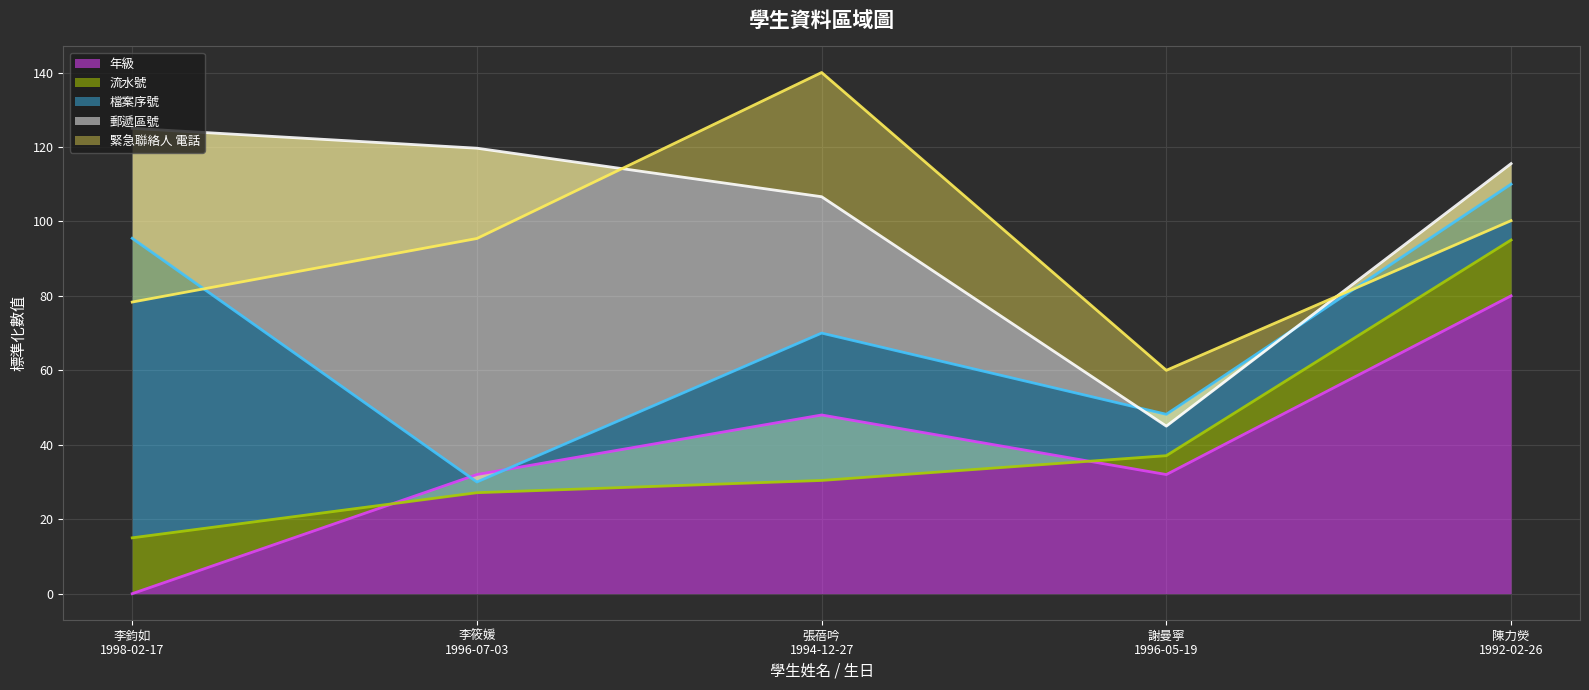

Reading left to right, what are all the values shown in this chart?

年級 (線): 0.0	32.0	48.0	32.0	80.0
流水號 (線): 15.0	27.1	30.4	37.1	95.0
檔案序號 (線): 95.5	30.0	70.0	48.2	110.0
郵遞區號 (線): 125.0	119.7	106.6	45.0	115.5
緊急聯絡人 電話 (線): 78.3	95.4	140.0	60.0	100.2